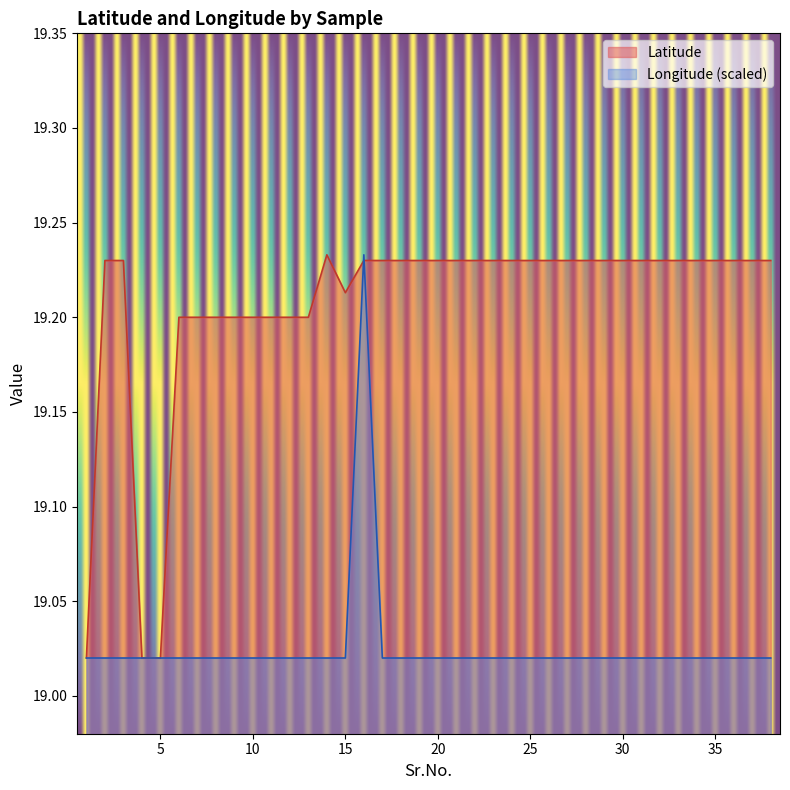

Where do Latitude and Longitude first cross each other?

15 and 16